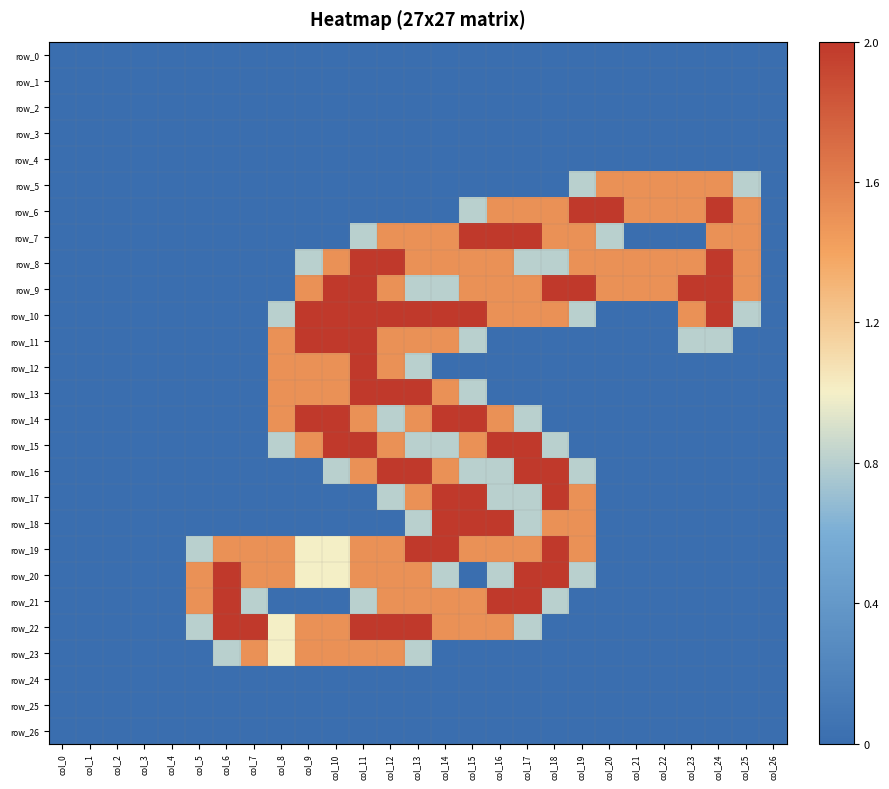

Which has a higher value, col_1 or col_12?

col_1